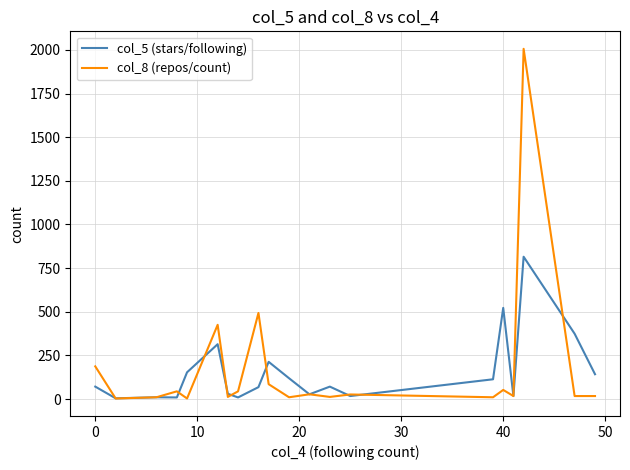

True or false: col_8 (repos/count) and col_5 (stars/following) intersect in this chart.

True